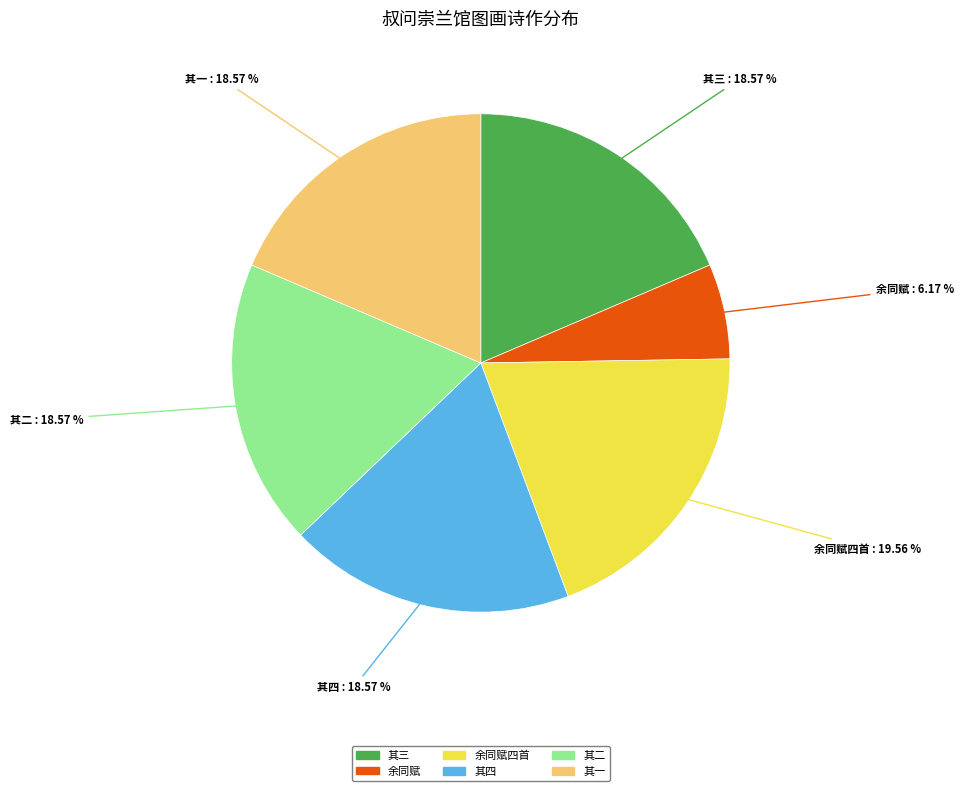

Does any single category account for the majority?

No